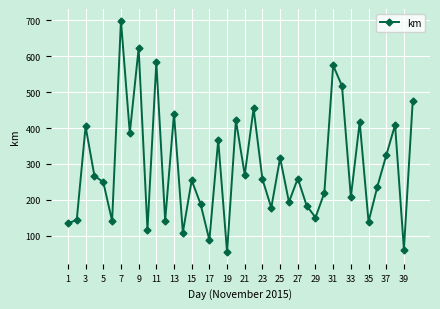

True or false: there are more than 1 points higher than both neighbors.

True